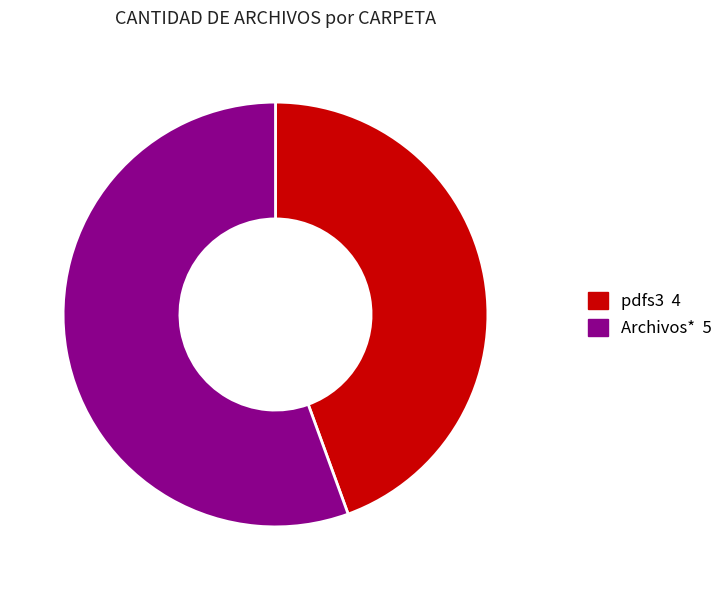

Which has a higher value, pdfs3 or Archivos*?

Archivos*